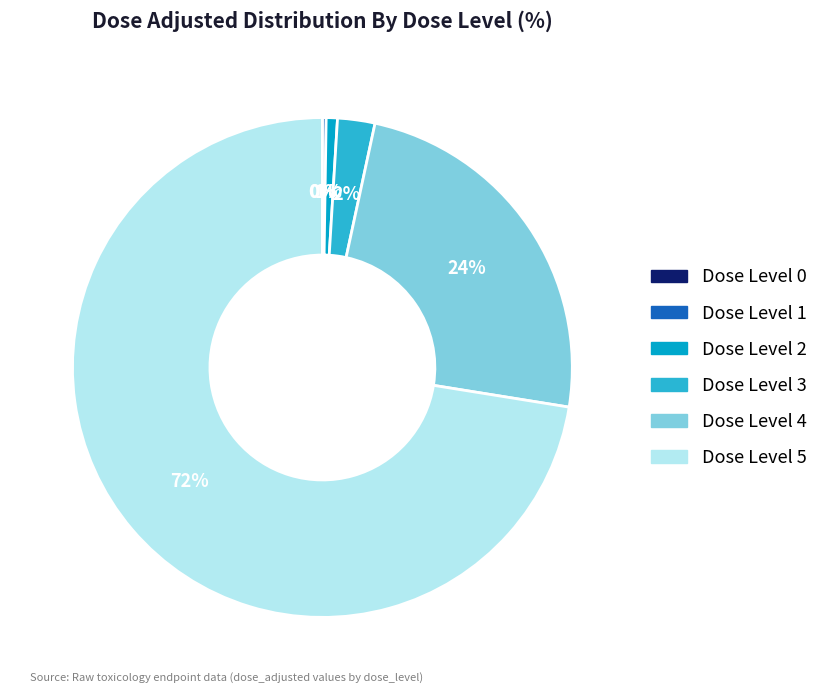

To the nearest percent, what is the average slice percentage?

17%